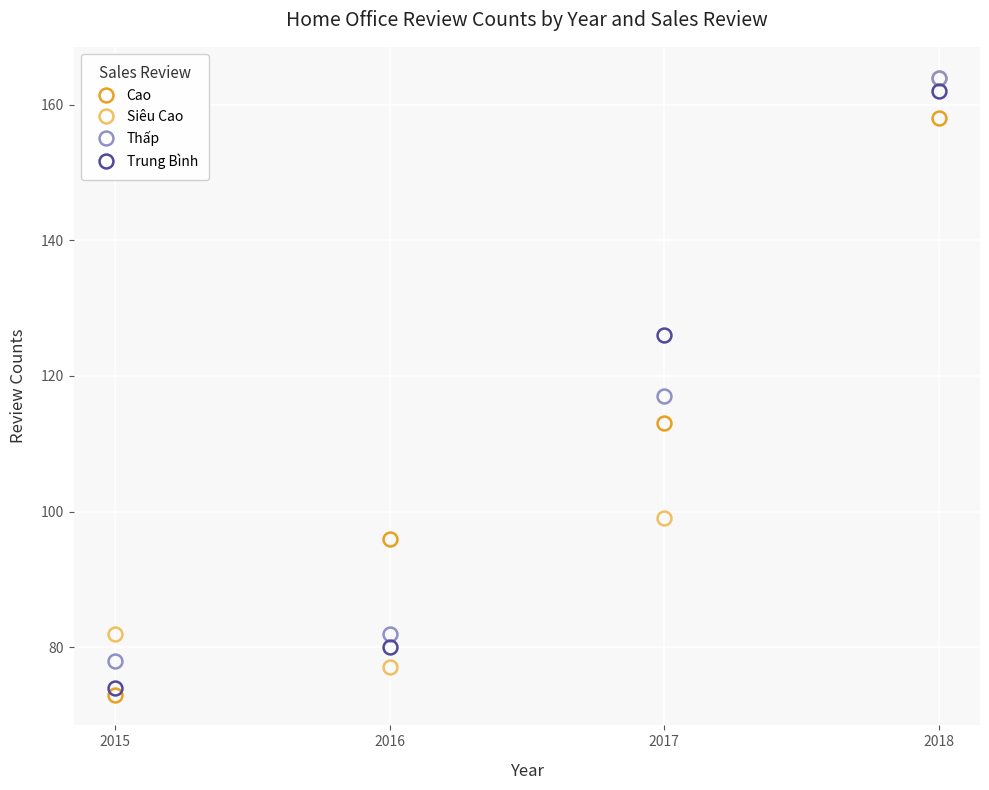

What is the difference between the highest and lowest values at 2015?

9